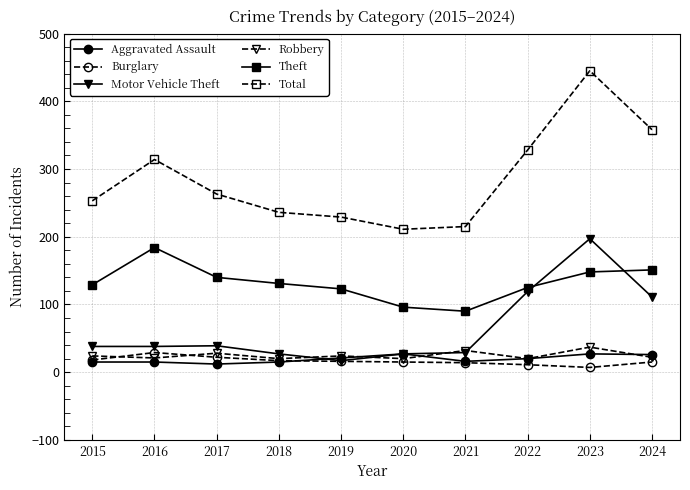

What is the difference between the maximum and minimum values in the Total series?

234